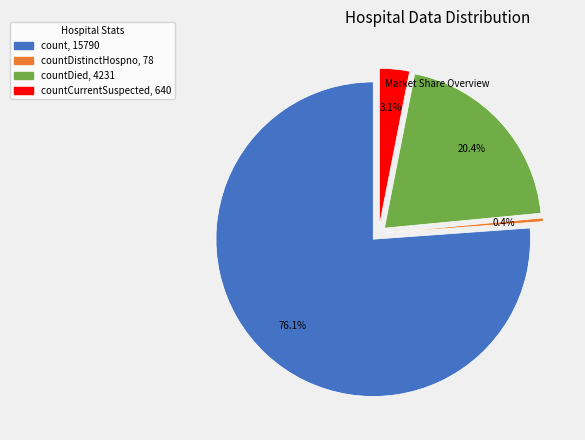

Does any single category account for the majority?

Yes